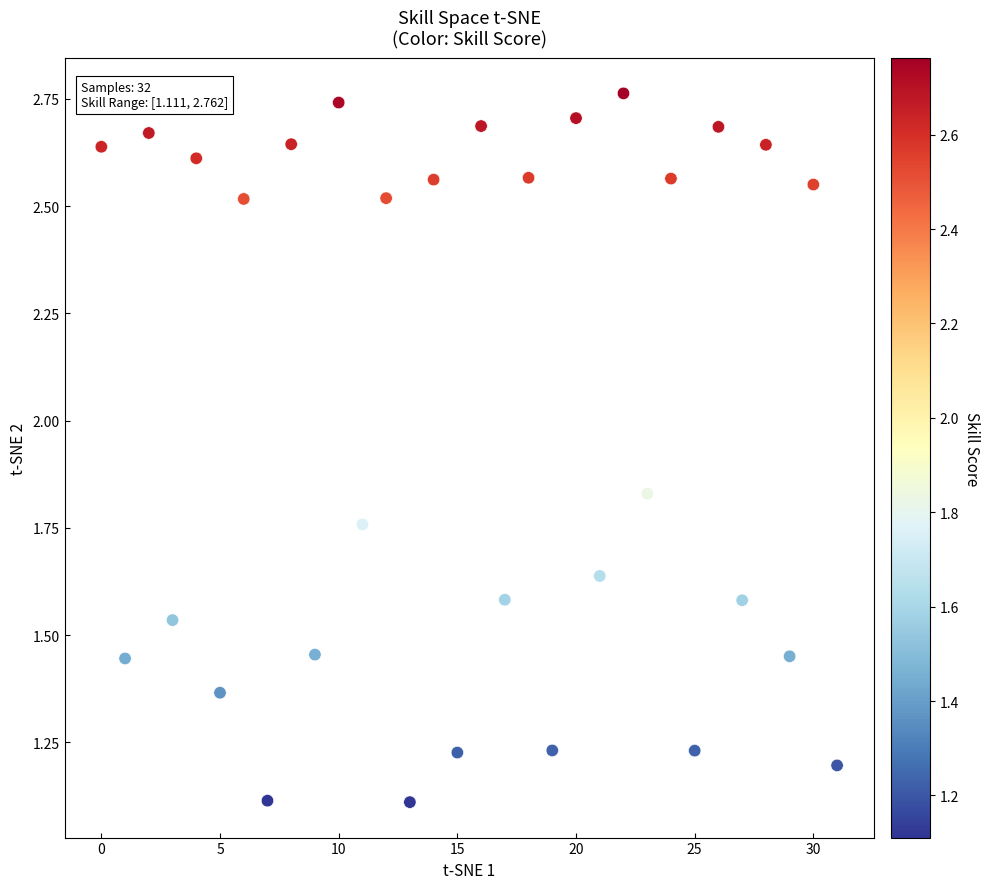

What is the range of Y values (max minus min)?

1.7